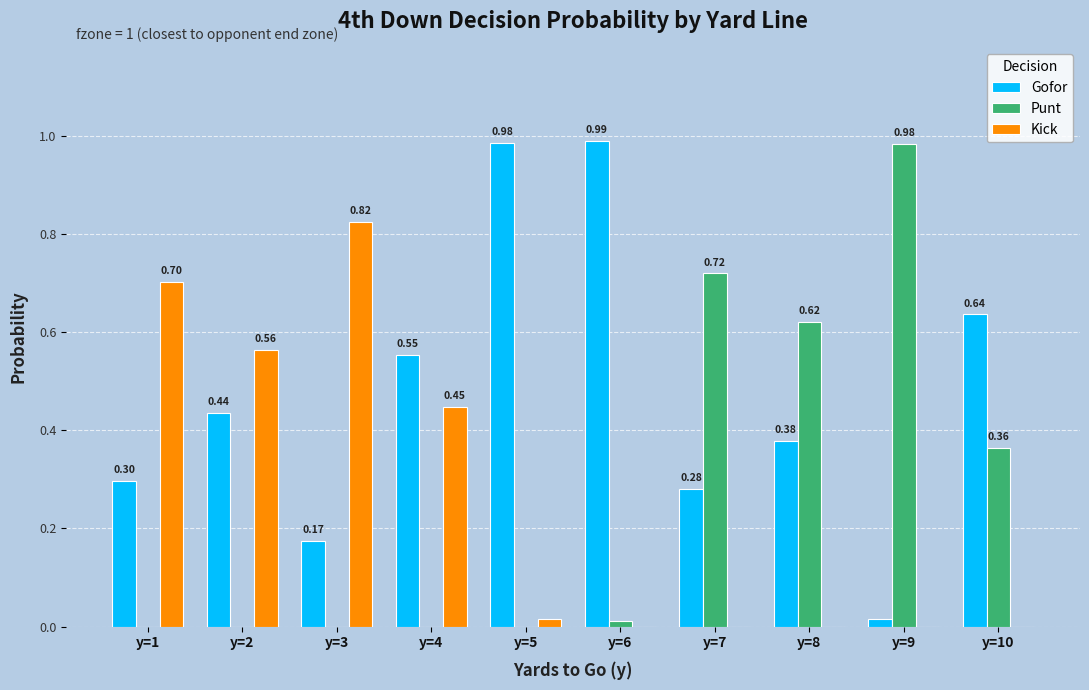

Is the value of Kick at y=9 greater than the value of Gofor at y=5?

No